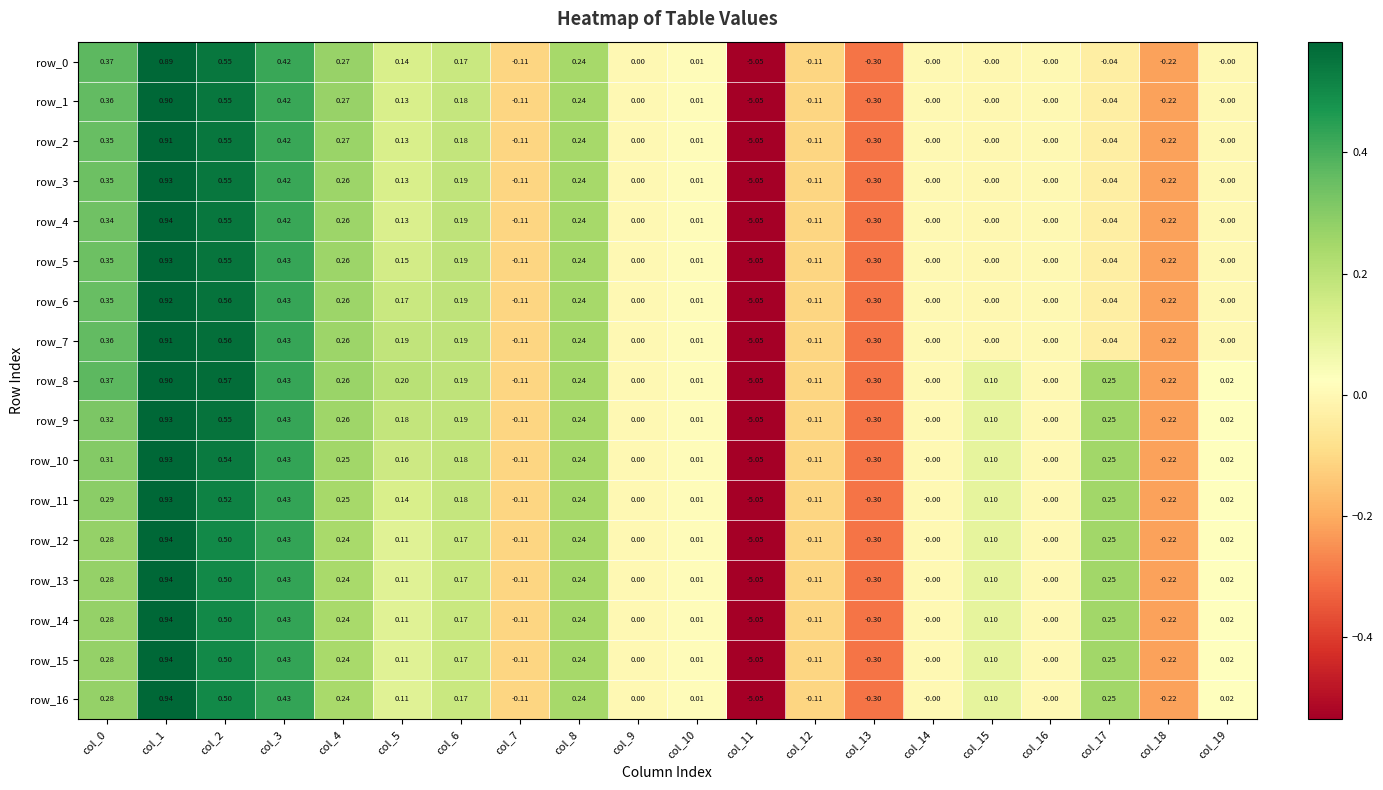

How many values in the row_14 series are below 0?

5